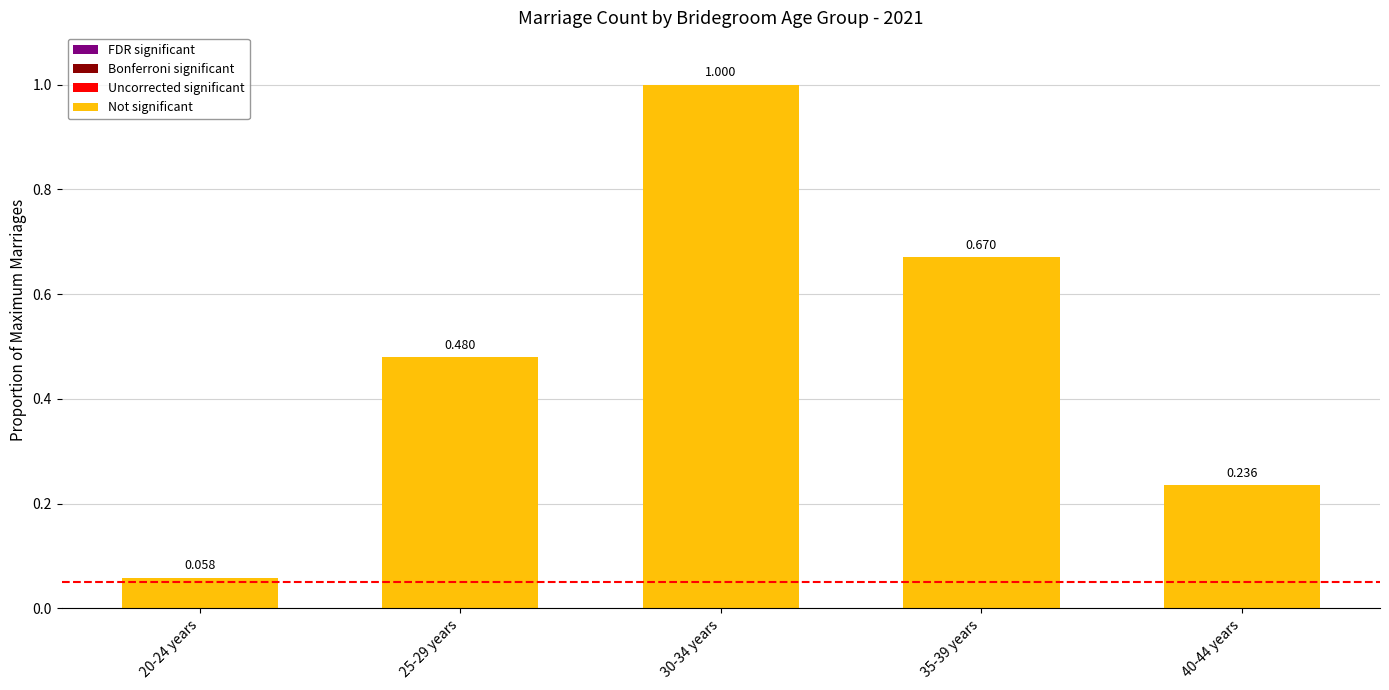

Is it true that the value at 35-39 years is 0.4?

False